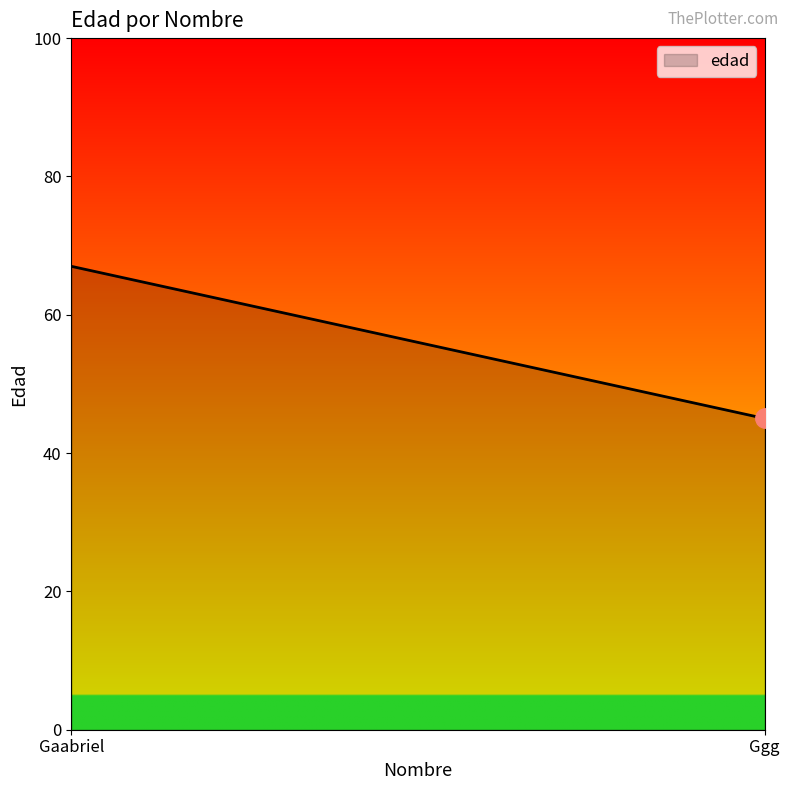

Read the value at Ggg.

45